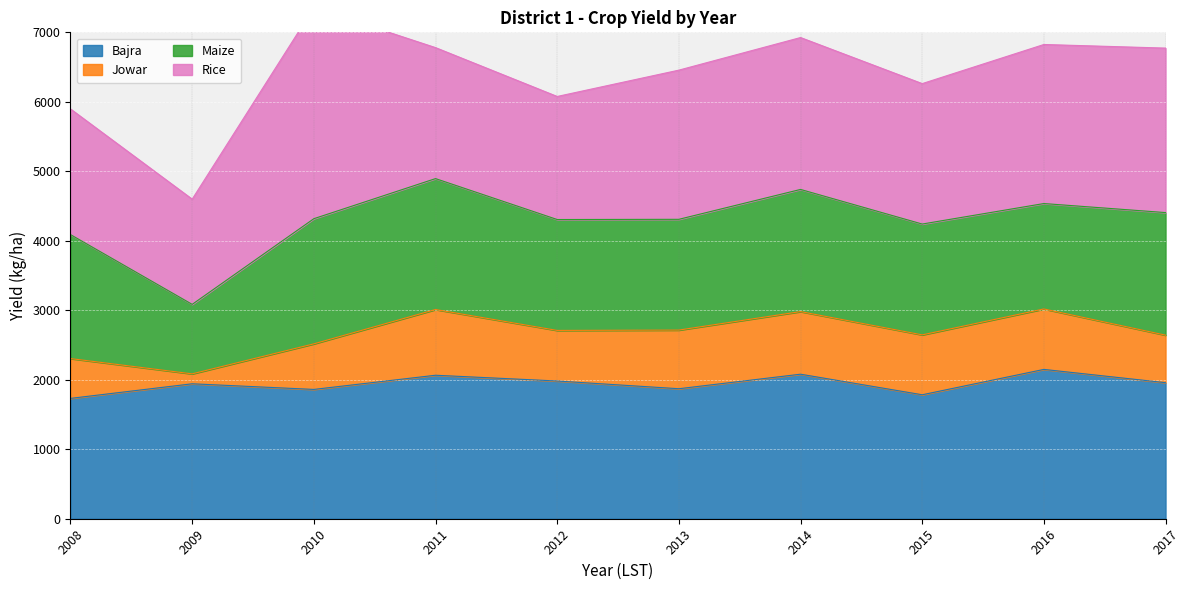

The Maize series shows 1517 at 2016. True or false?

True